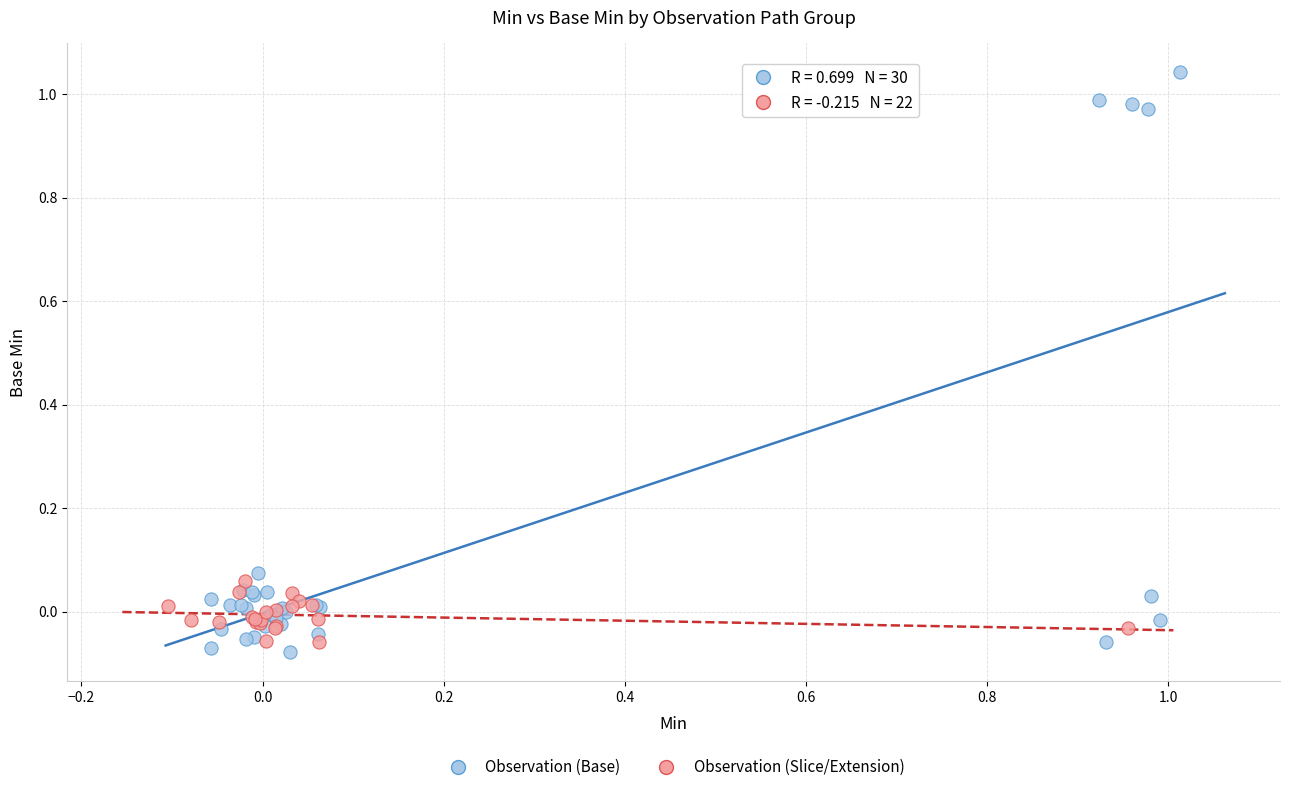

Which series has the largest Y range (max minus min)?

Observation (Base)